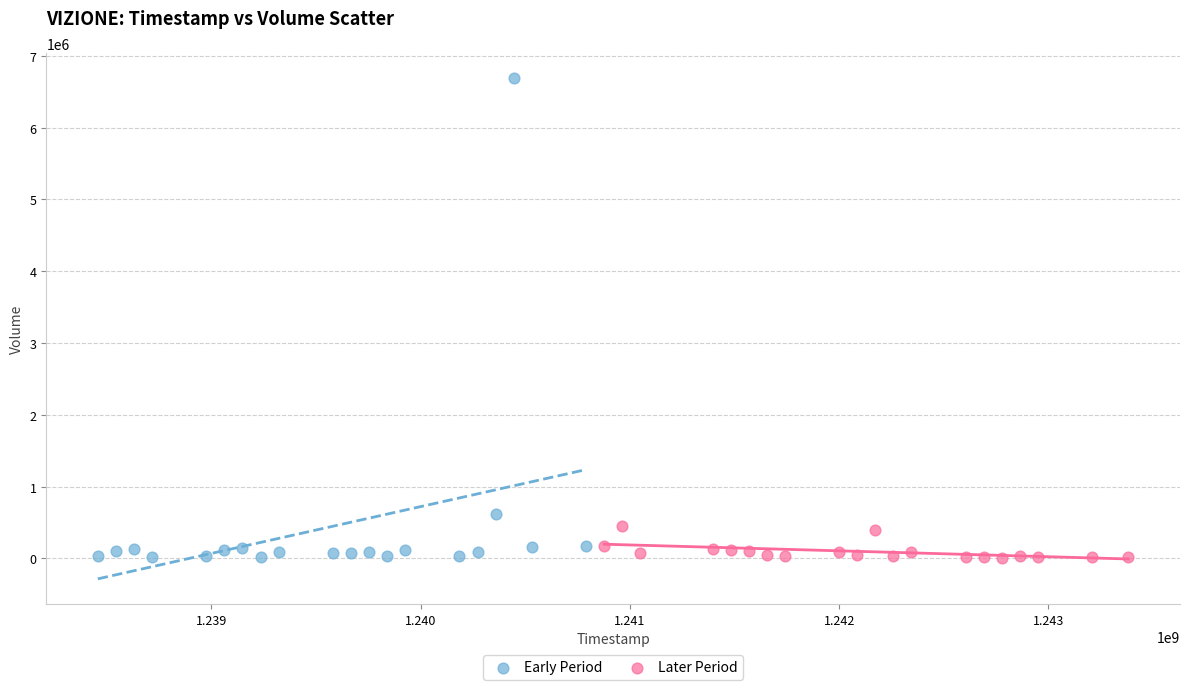

What are all the series names shown in the legend?

Early Period, Later Period